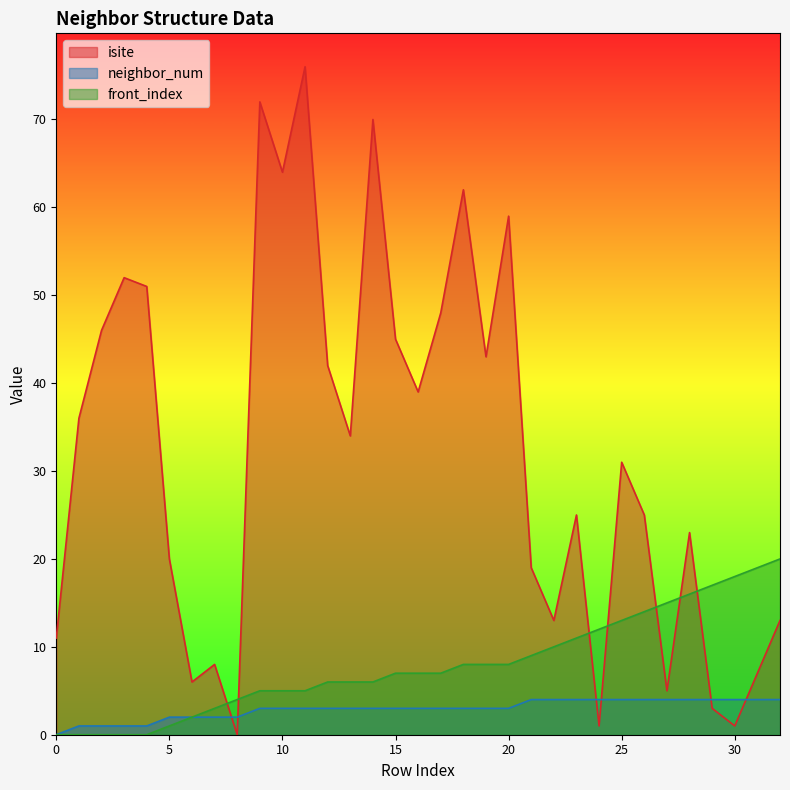

Between which two adjacent categories do isite and front_index first intersect?

7 and 8